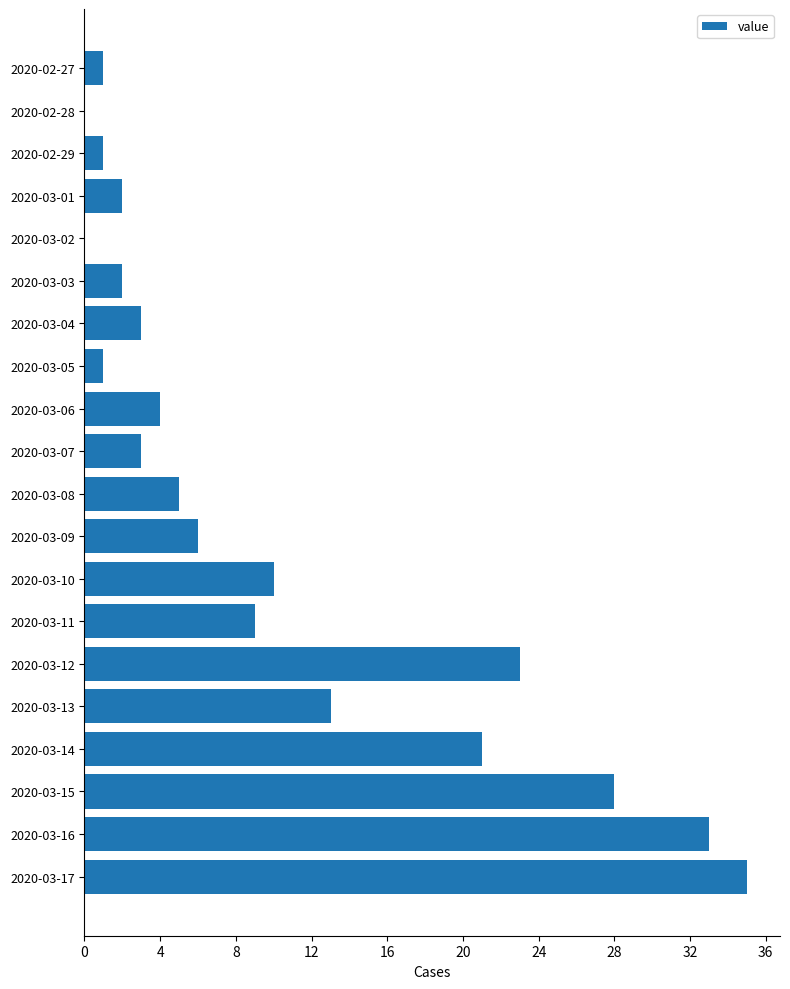

Which has a higher value, 2020-03-15 or 2020-03-07?

2020-03-15